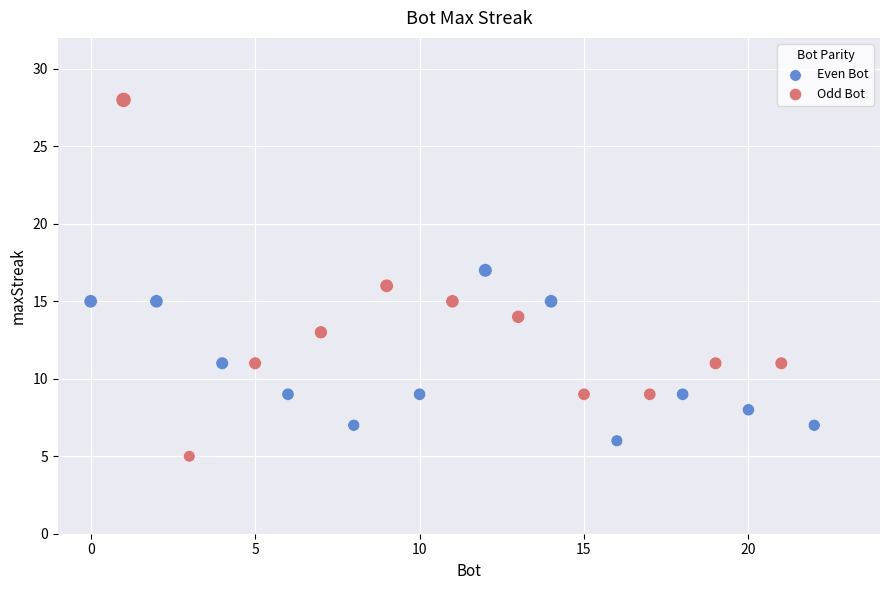

Which series contains the highest Y value?

Odd Bot